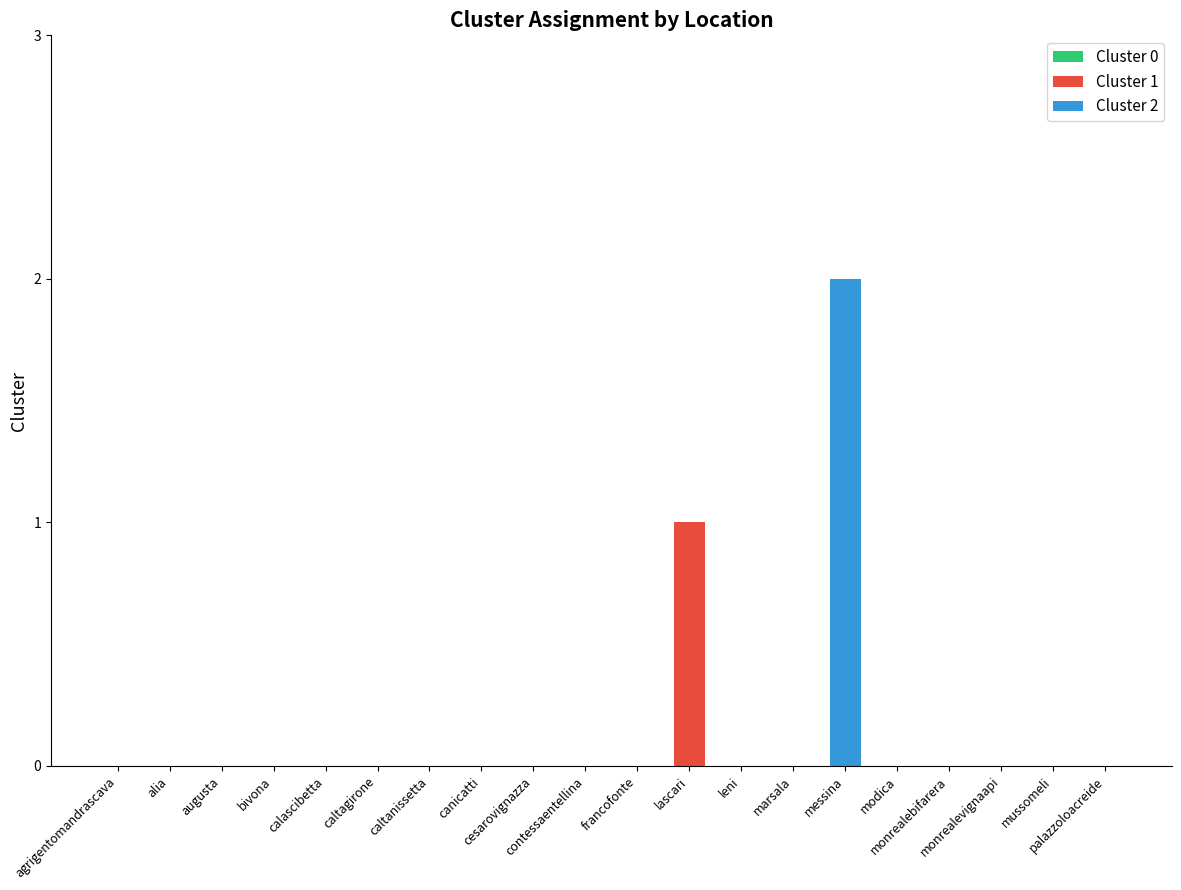

Which label corresponds to the smallest value in the chart?

agrigentomandrascava